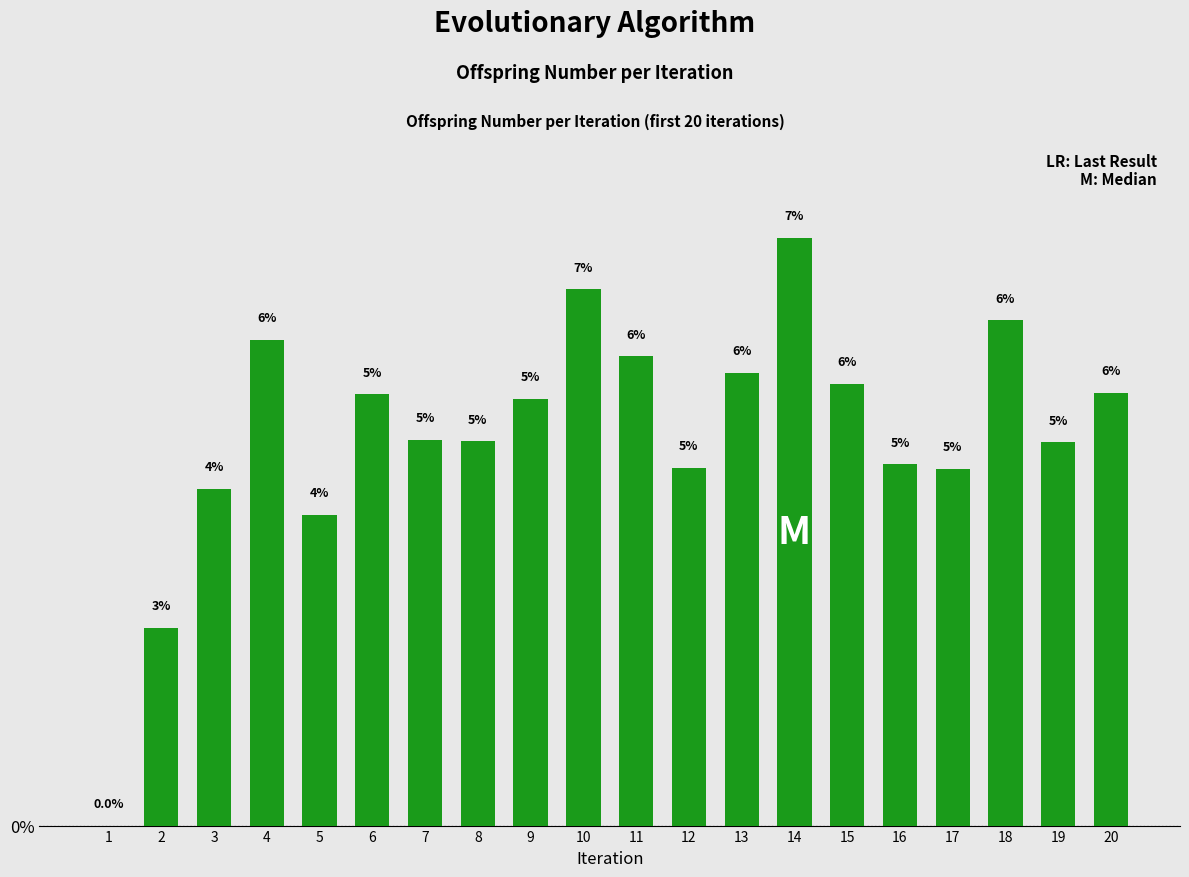

Are the bars horizontal?

No